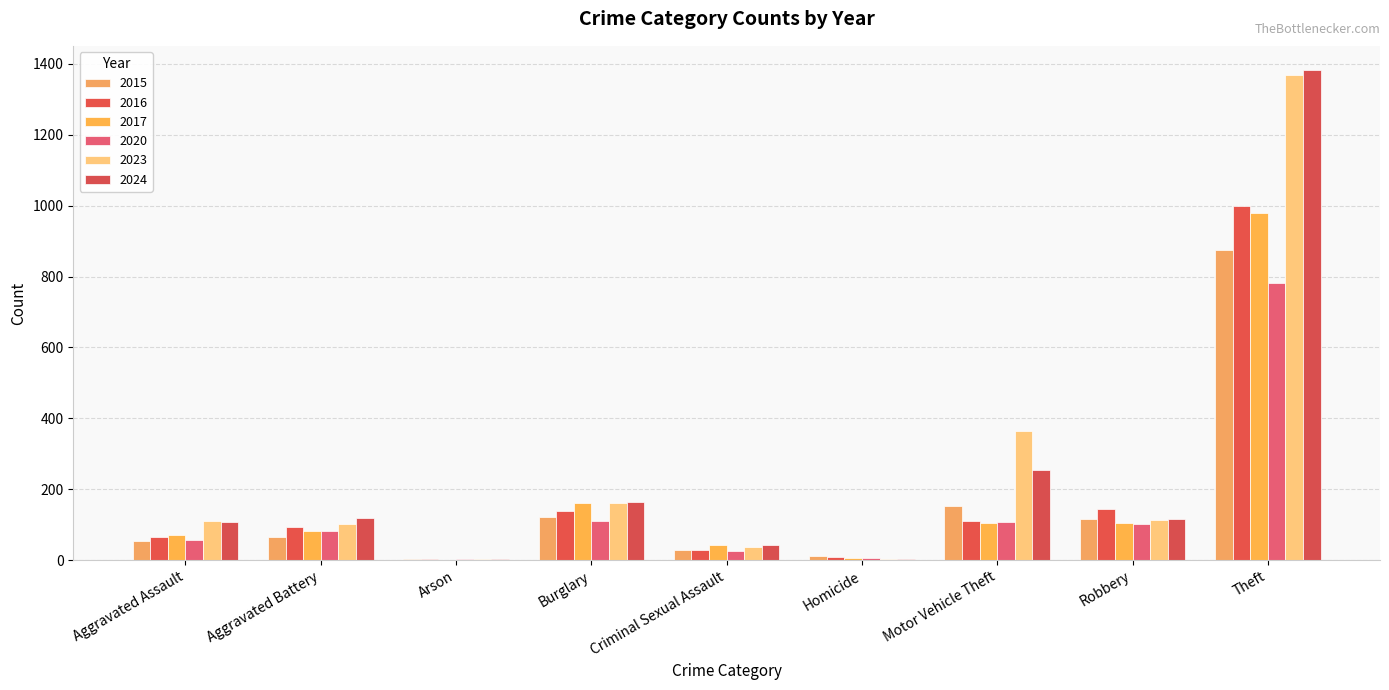

What is the average value of the 2020 series?

142